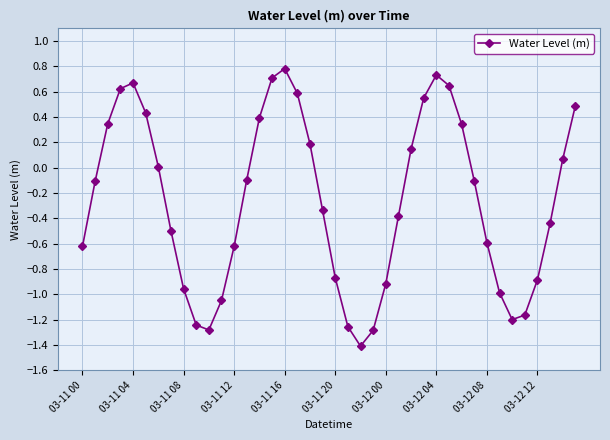

What is the difference between the second highest and second lowest values?

2.0